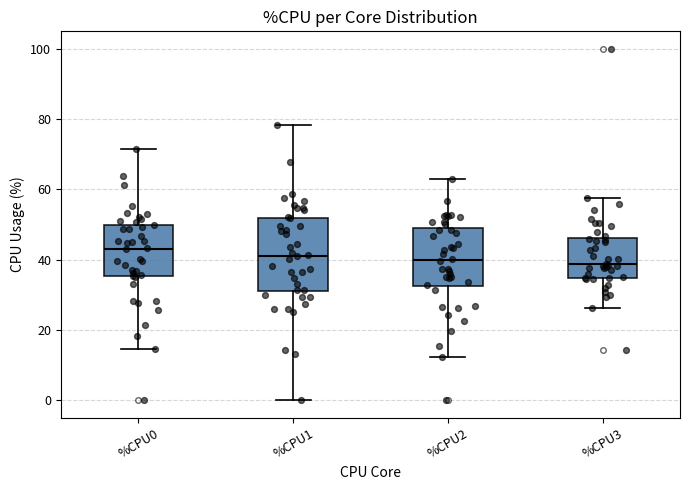

Reading left to right, transcribe this box plot: for each box, give where its median line is, the range the box spans, and where its two whiskers end, as read against the y-axis. The values are not printed on the chart, so give them approximately, as read against the axis.

%CPU0: median 44, box 36 to 50, whiskers 14 to 72
%CPU1: median 42, box 32 to 52, whiskers 0 to 78
%CPU2: median 40, box 32 to 48, whiskers 12 to 64
%CPU3: median 38, box 34 to 46, whiskers 26 to 58